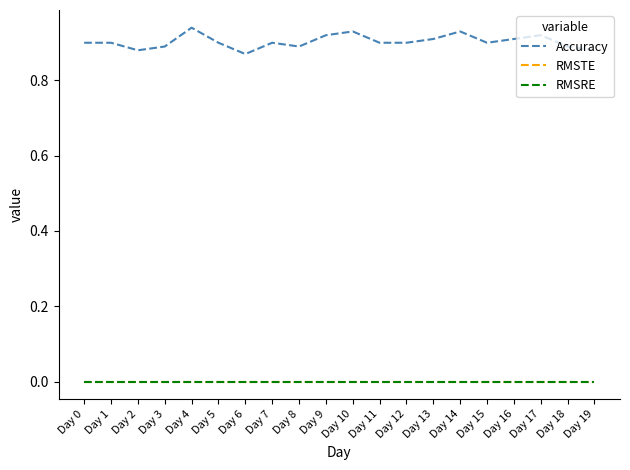

Which has a higher value, Day 10 or Day 4?

Day 4